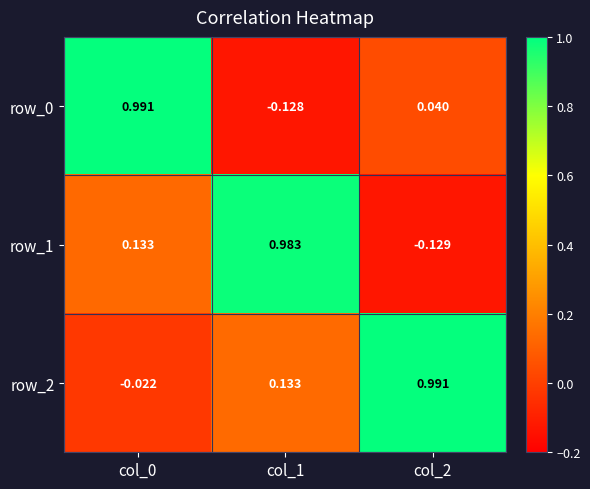

Which has a higher value, col_1 or col_2?

col_2